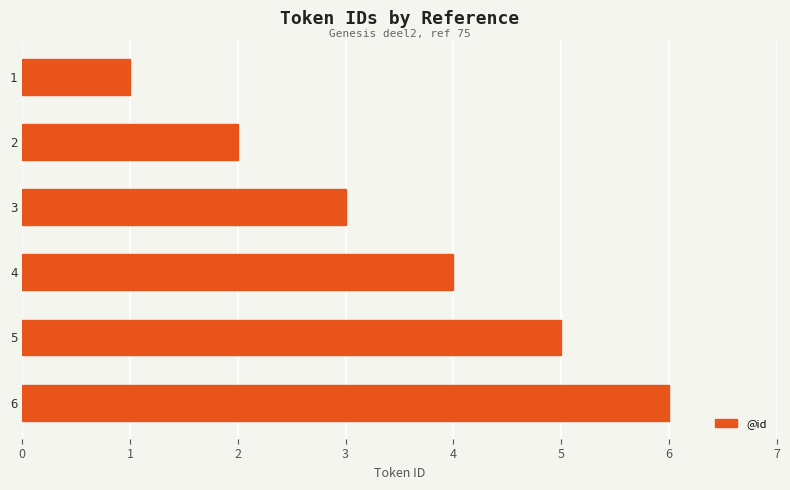

What is the ratio of the value at 2 to the value at 5?

0.4